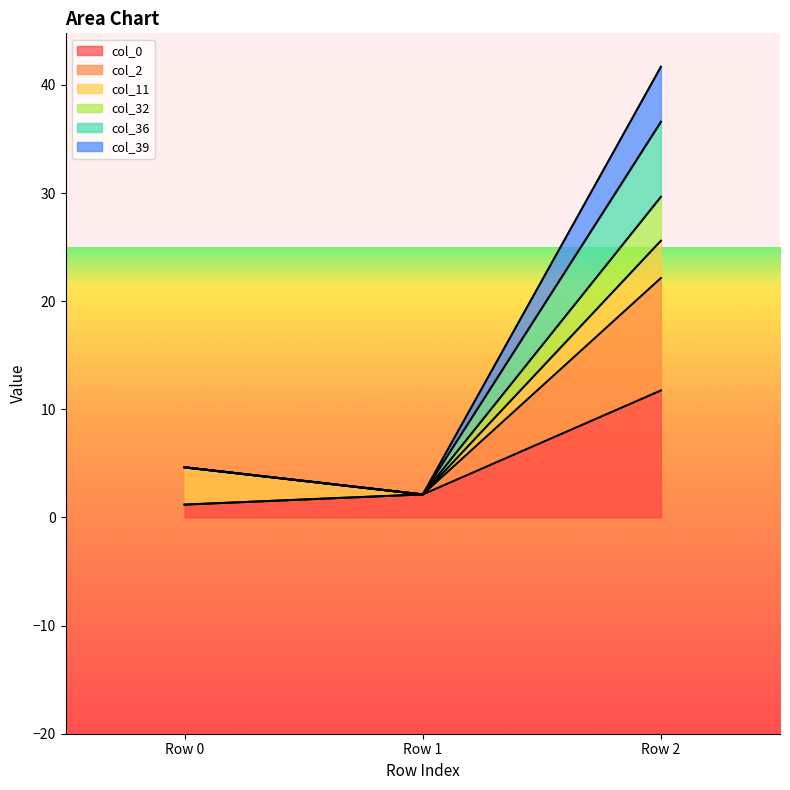

What is the greatest value displayed?

41.7